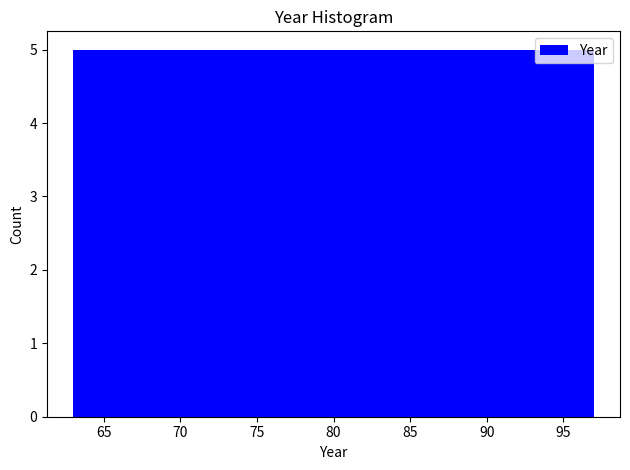

Reading left to right, transcribe this chart: for each bar, give the range it covers on the x-axis and its height. Neither the bar edges nor the heights are printed on the chart, so give them approximately, as read against the axes.

63.0 to 68.0: 5
68.0 to 72.5: 5
72.5 to 77.5: 5
77.5 to 82.5: 5
82.5 to 87.5: 5
87.5 to 92.0: 5
92.0 to 97.0: 5